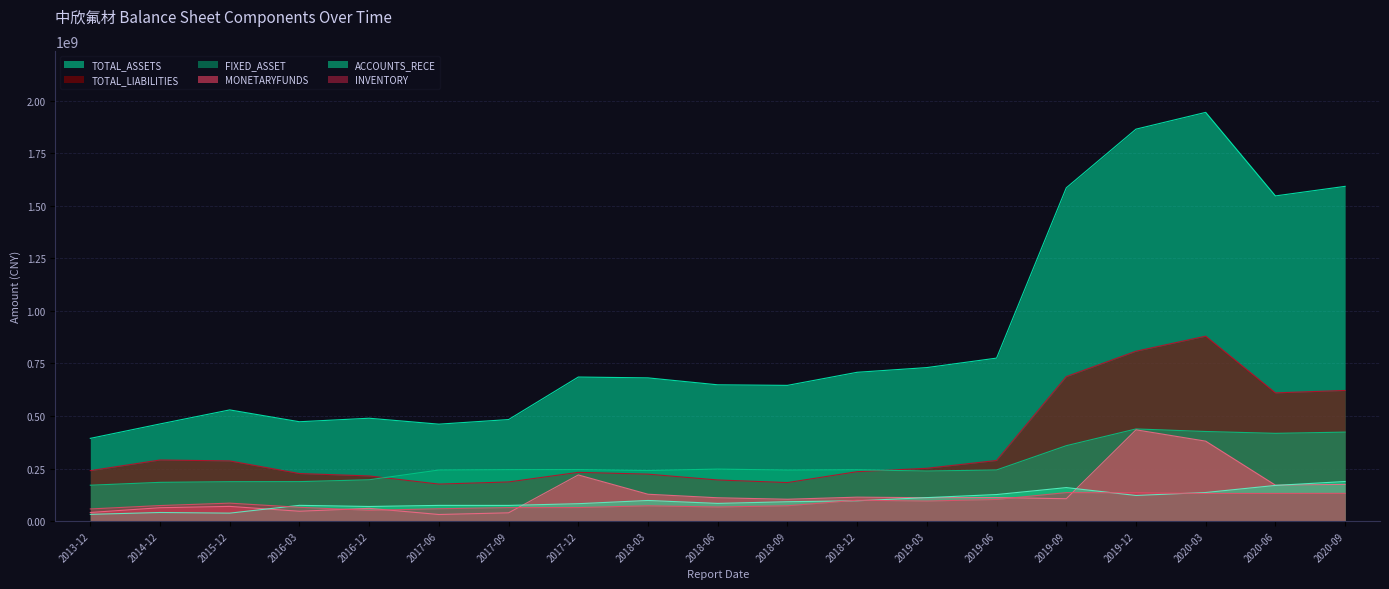

What is the greatest value displayed?

1945285741.8